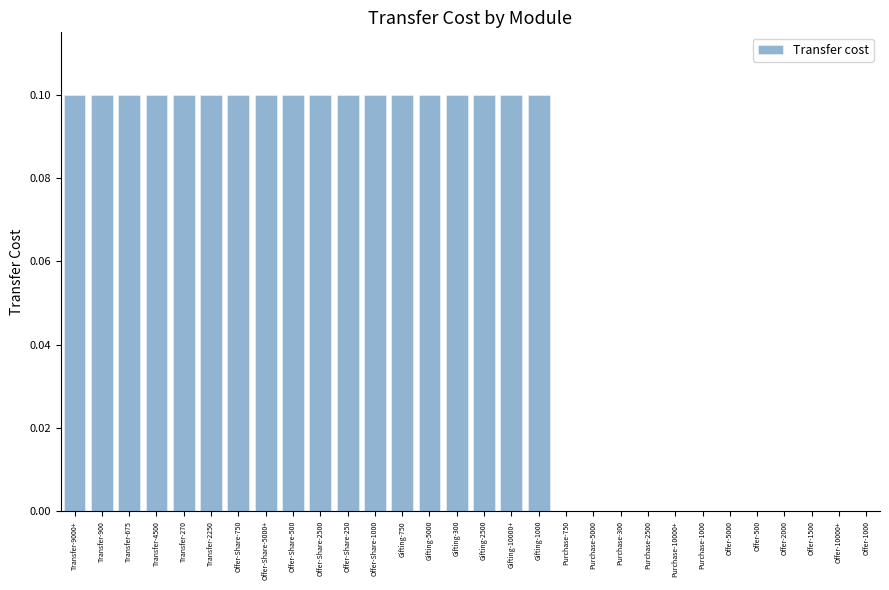

How many distinct data groups are displayed?

1